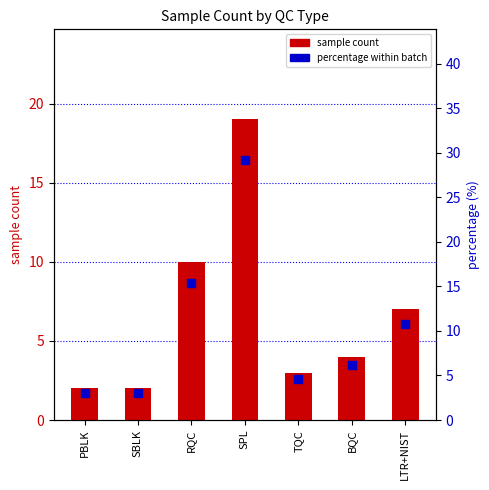

What is the total value across all series at RQC?

25.4